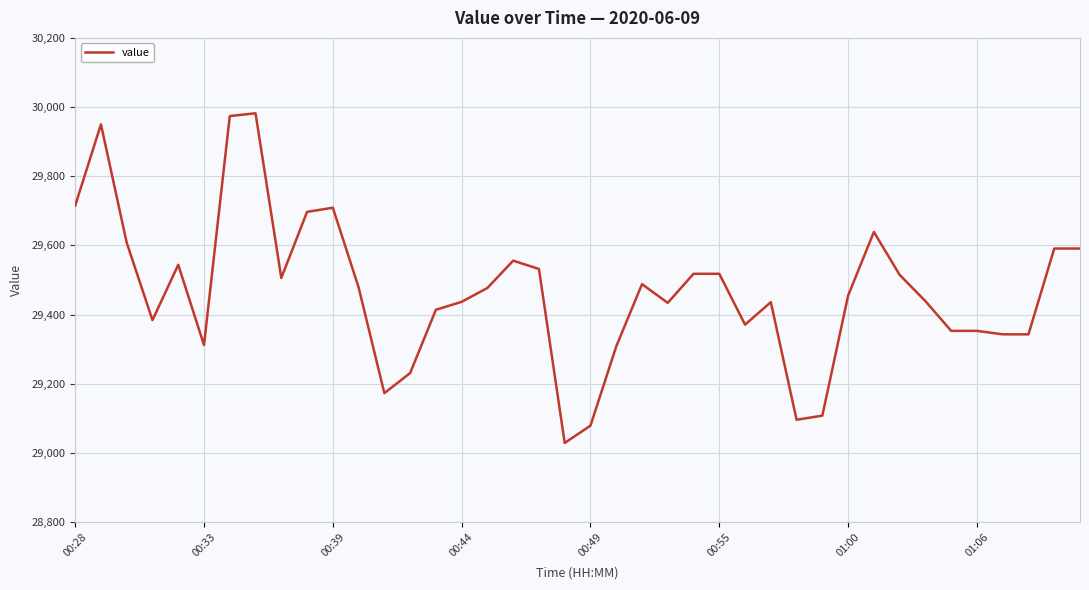

What is the smallest value displayed?

29029